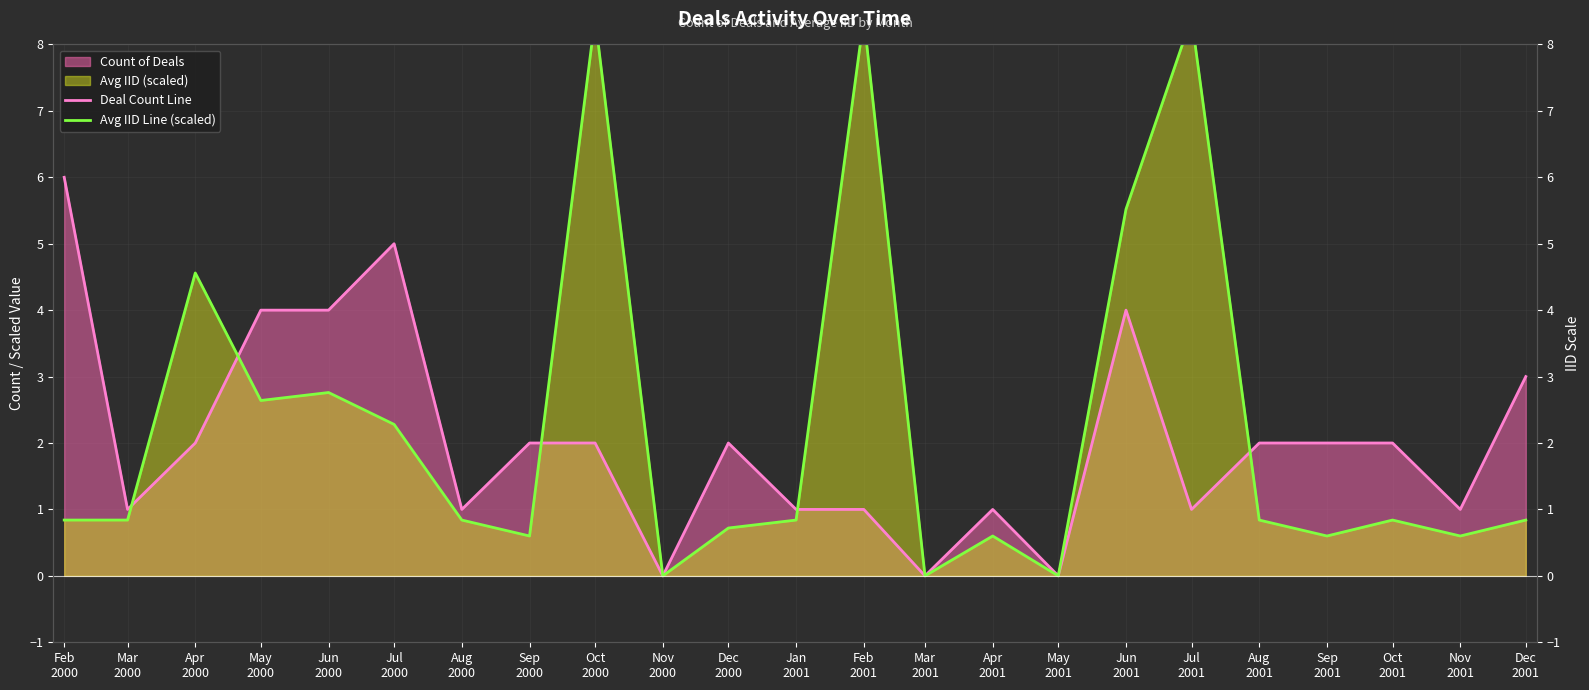

What is the greatest value displayed?

8.4